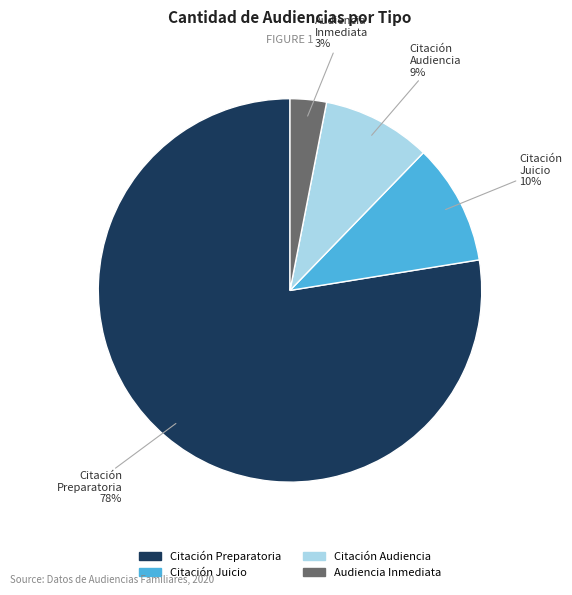

To the nearest percent, what is the average slice percentage?

25%